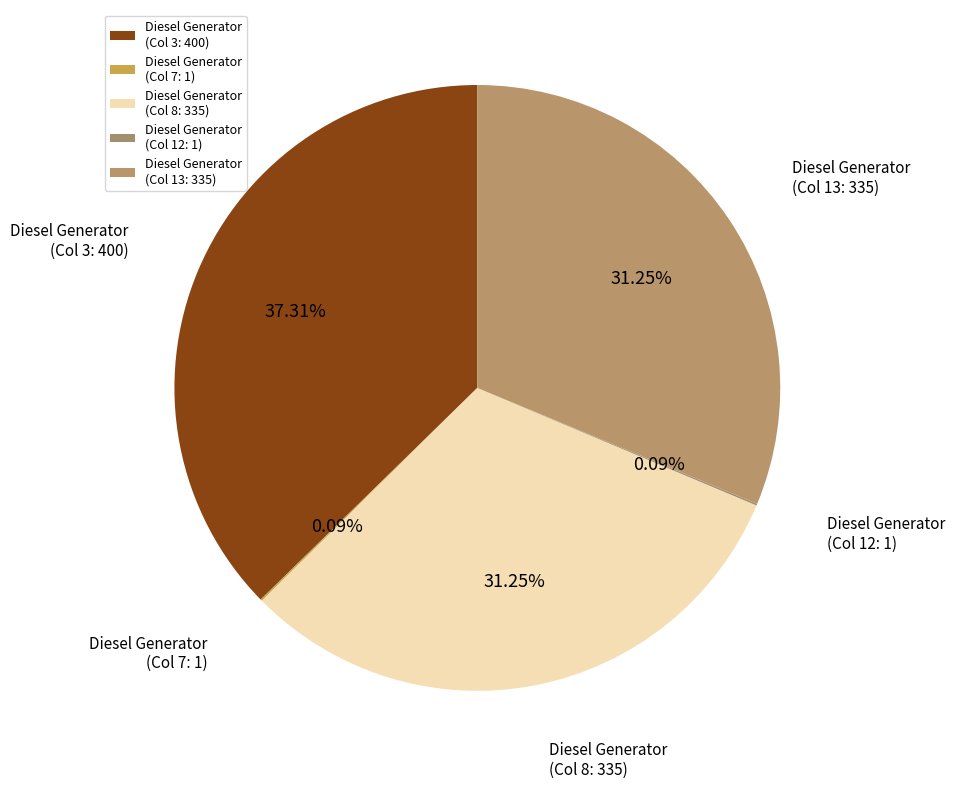

Is the sum of Diesel Generator (Col 3: 400) and Diesel Generator (Col 8: 335) greater than half?

Yes